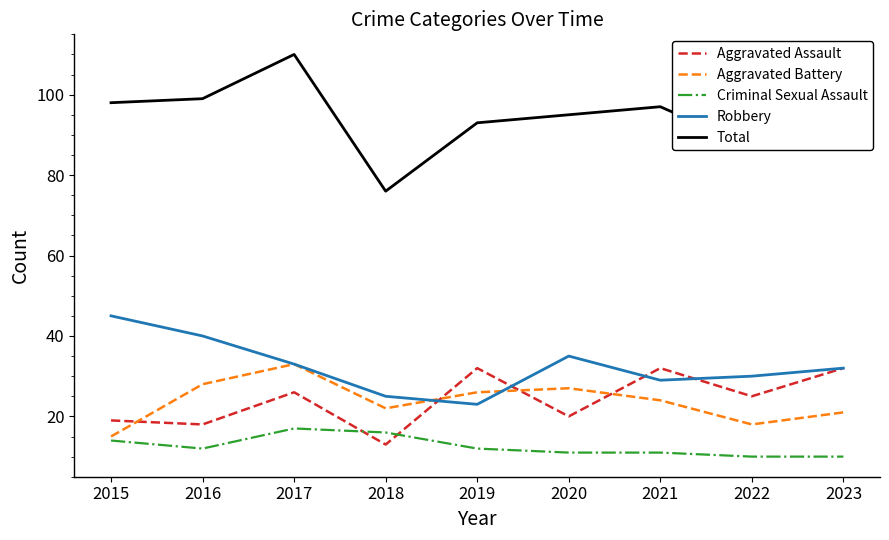

The value of Robbery at 2020 is 35. True or false?

True